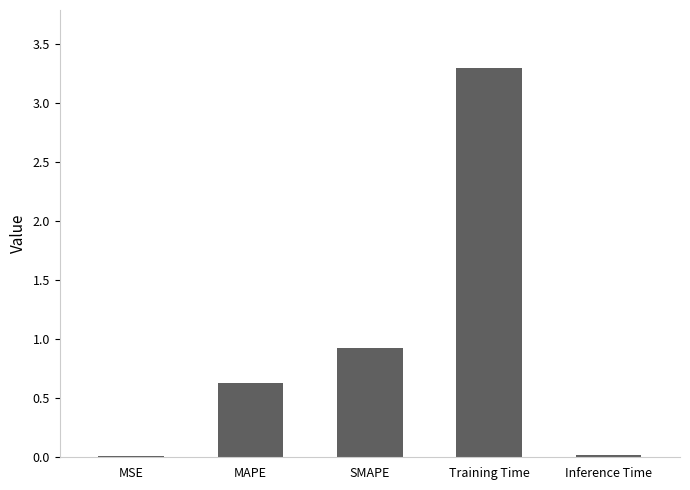

Are the bars horizontal?

No